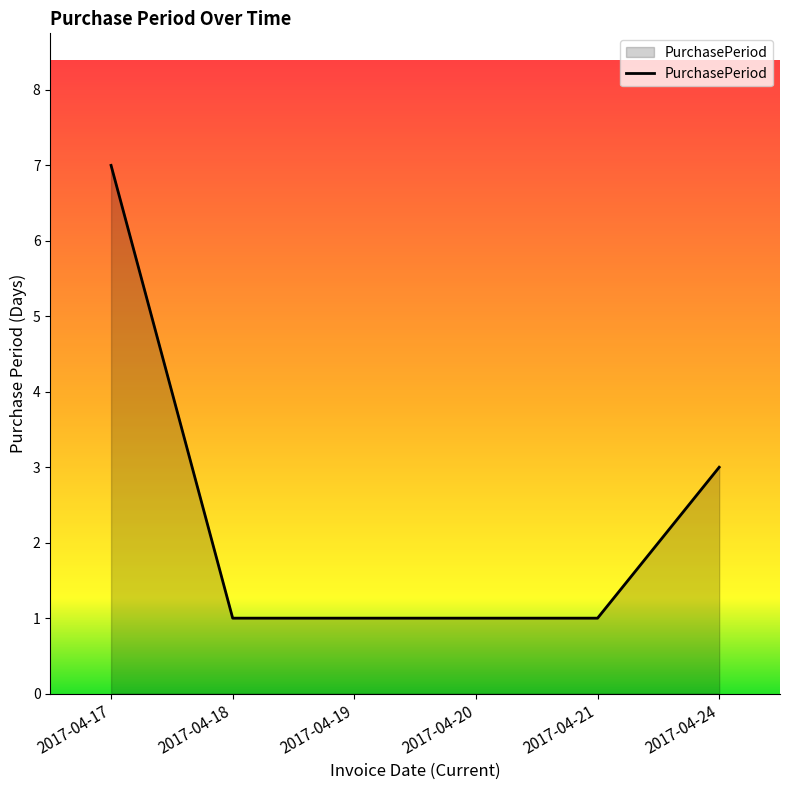

Reading right to left, list all the values displayed in this chart.

2017-04-24=3	2017-04-21=1	2017-04-20=1	2017-04-19=1	2017-04-18=1	2017-04-17=7